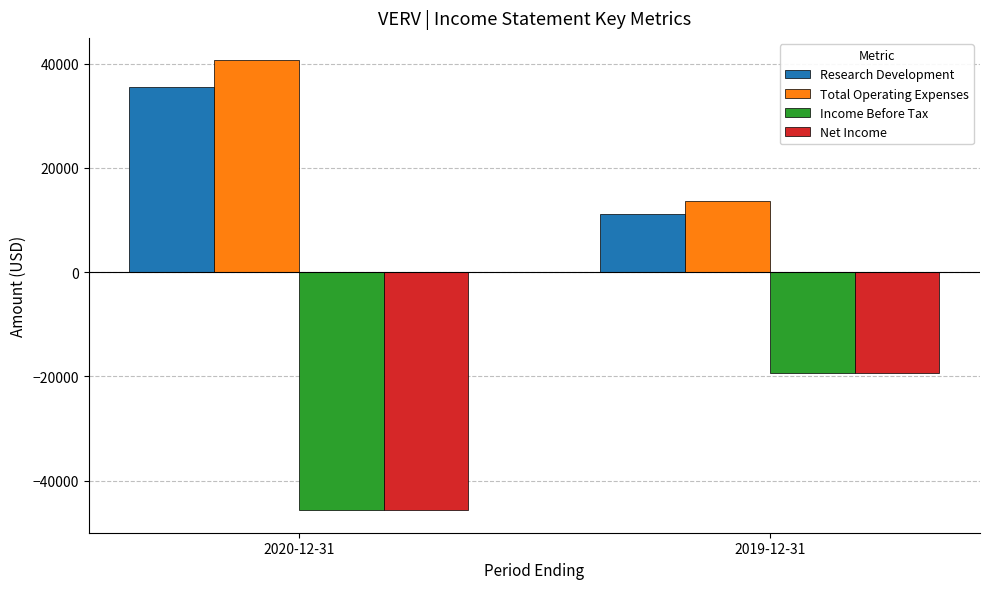

Is the value of Total Operating Expenses at 2020-12-31 greater than the value of Research Development at 2019-12-31?

Yes